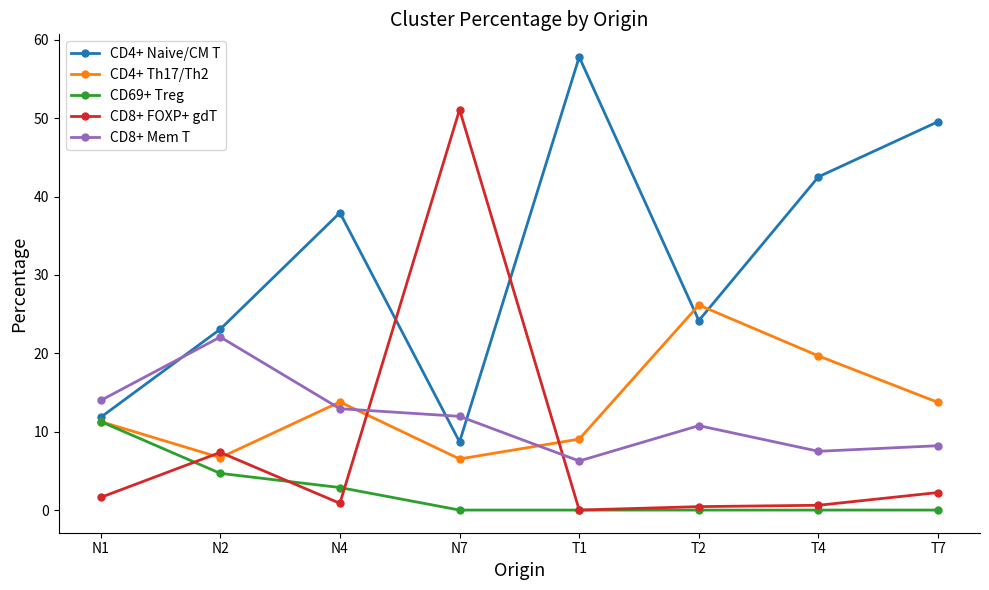

After their last crossing, which series has the higher values: CD8+ FOXP+ gdT or CD8+ Mem T?

CD8+ Mem T